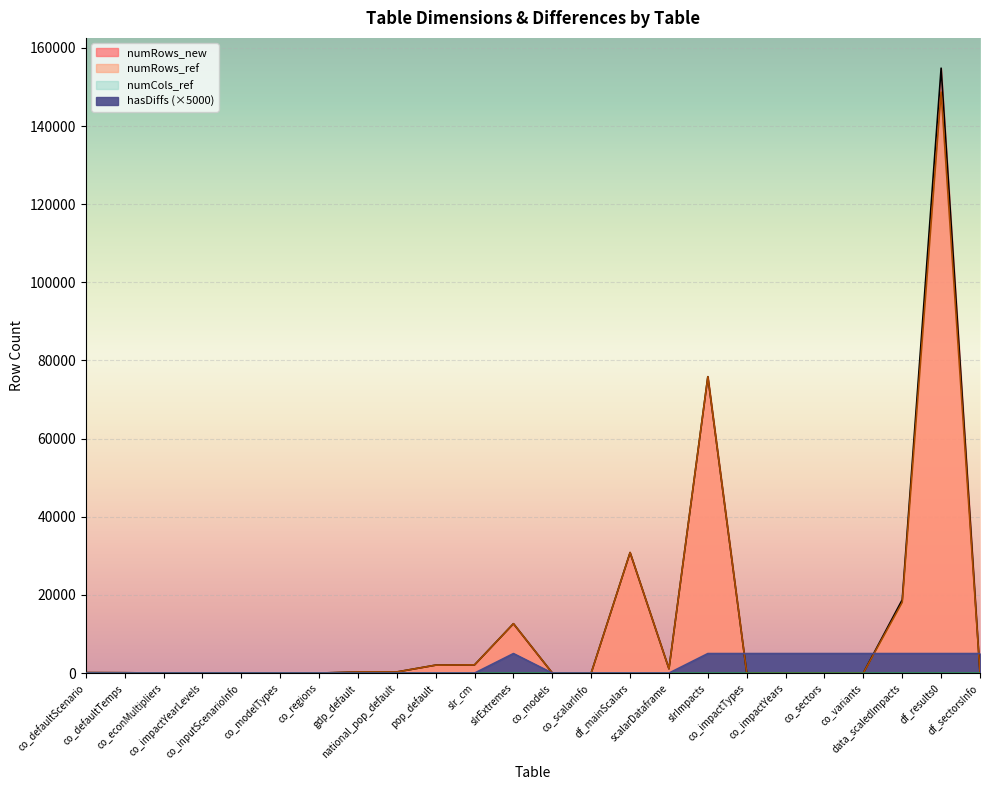

The numCols_ref series shows 4 at slrExtremes. True or false?

False